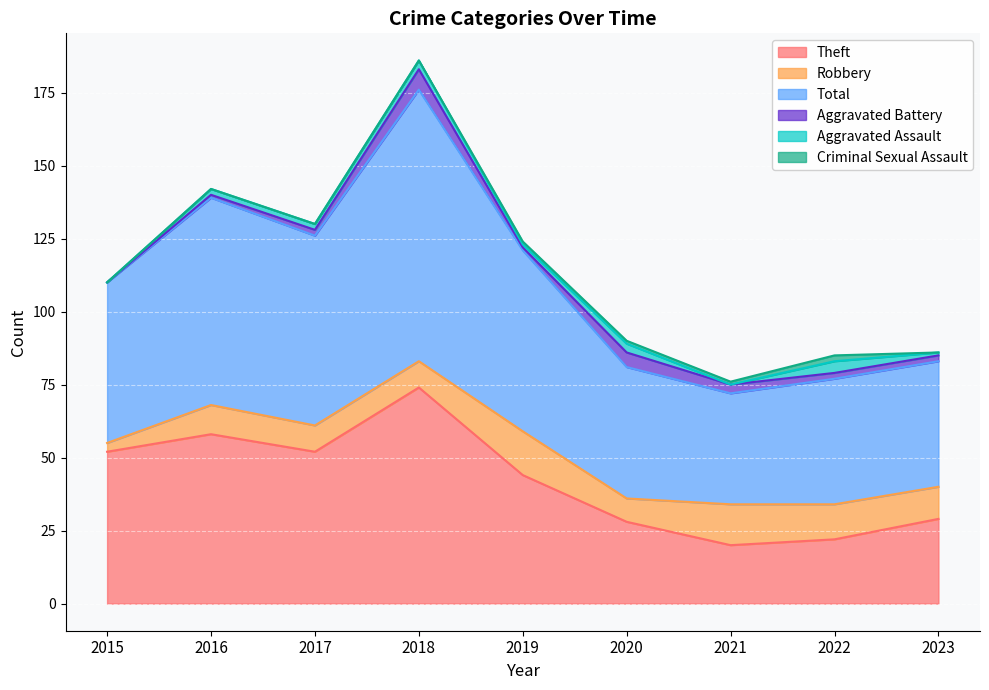

What is the maximum value shown in the chart?

93